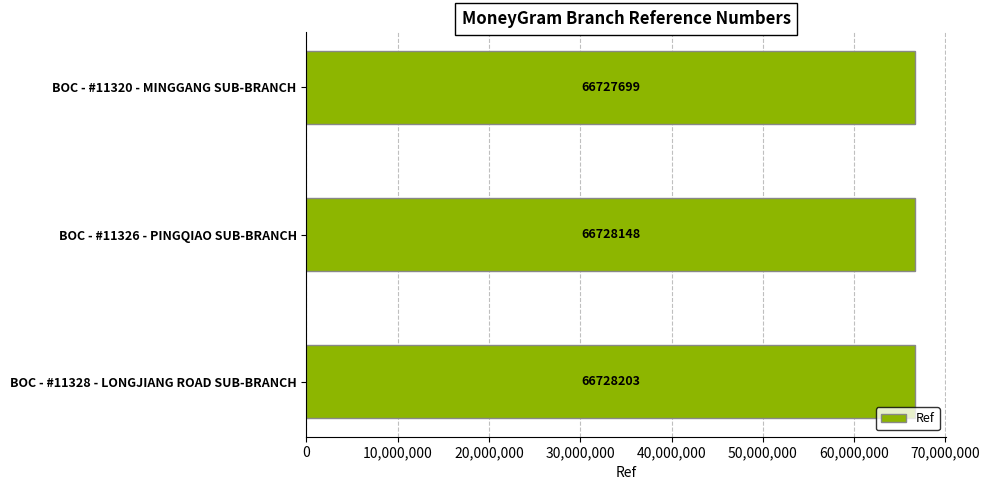

Does the chart contain stacked bars?

No